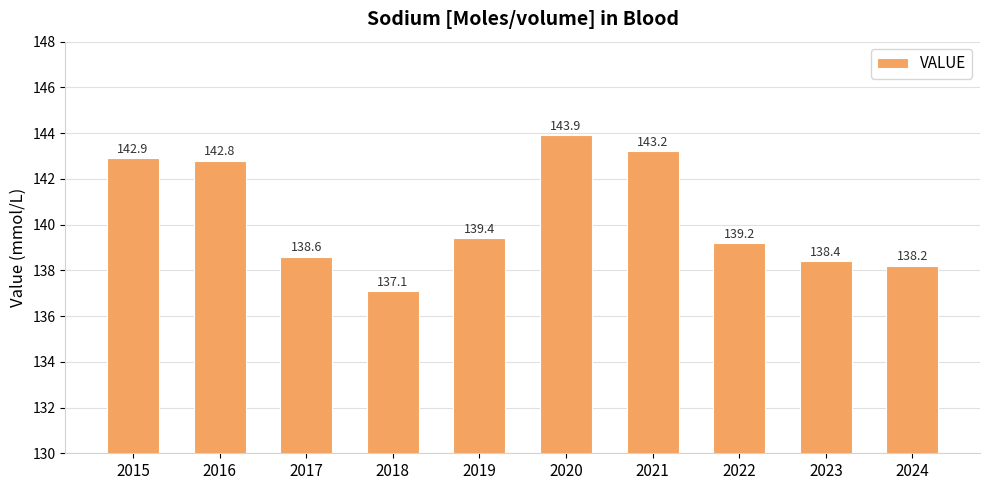

What is the minimum value shown in the chart?

137.1